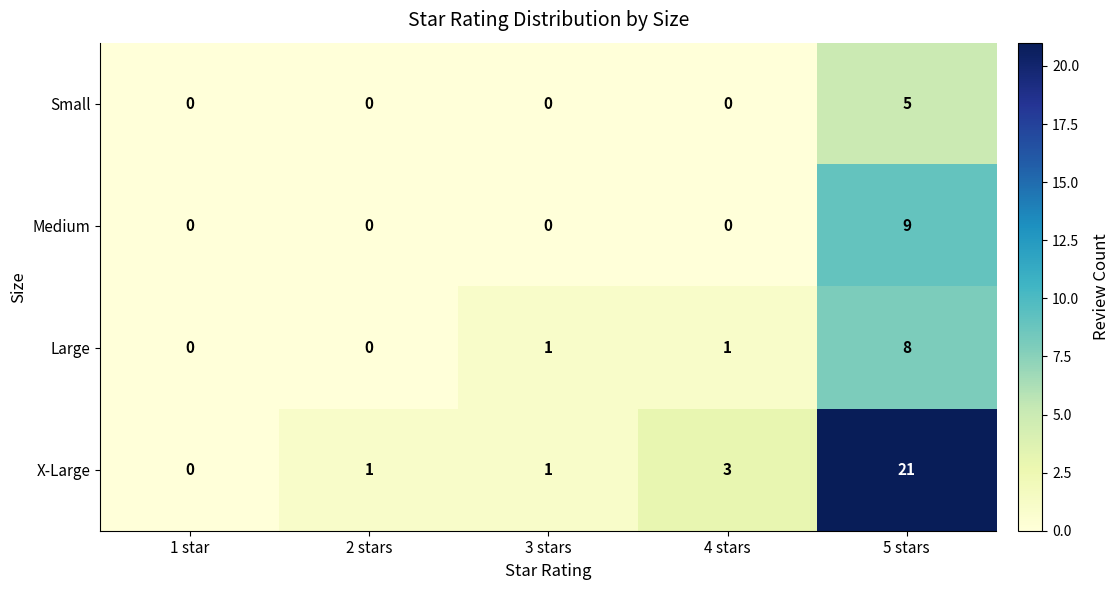

Reading left to right, transcribe all the data shown in this chart.

Small: 1 star=0	2 stars=0	3 stars=0	4 stars=0	5 stars=5
Medium: 1 star=0	2 stars=0	3 stars=0	4 stars=0	5 stars=9
Large: 1 star=0	2 stars=0	3 stars=1	4 stars=1	5 stars=8
X-Large: 1 star=0	2 stars=1	3 stars=1	4 stars=3	5 stars=21